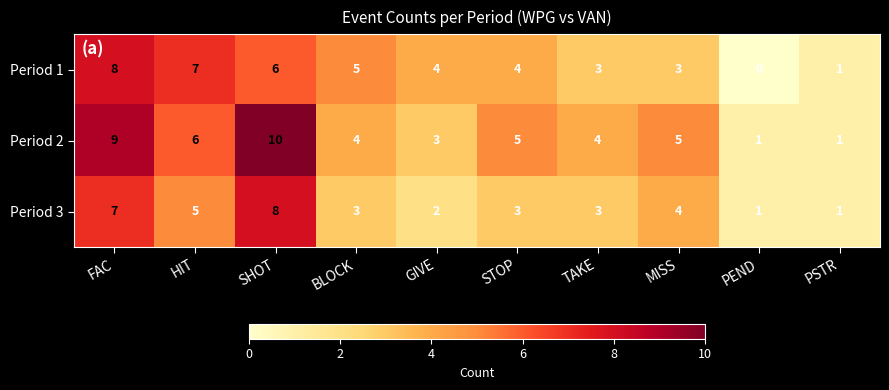

What is the difference between the maximum and minimum values in the Period 1 series?

8